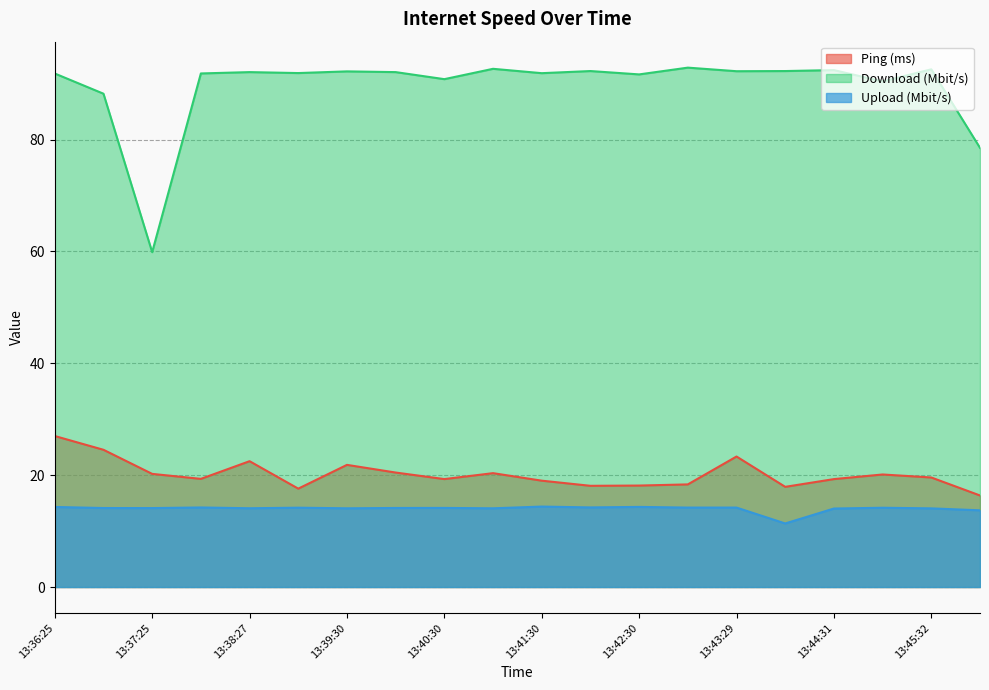

Which series has the largest total across all categories?

Download (Mbit/s)